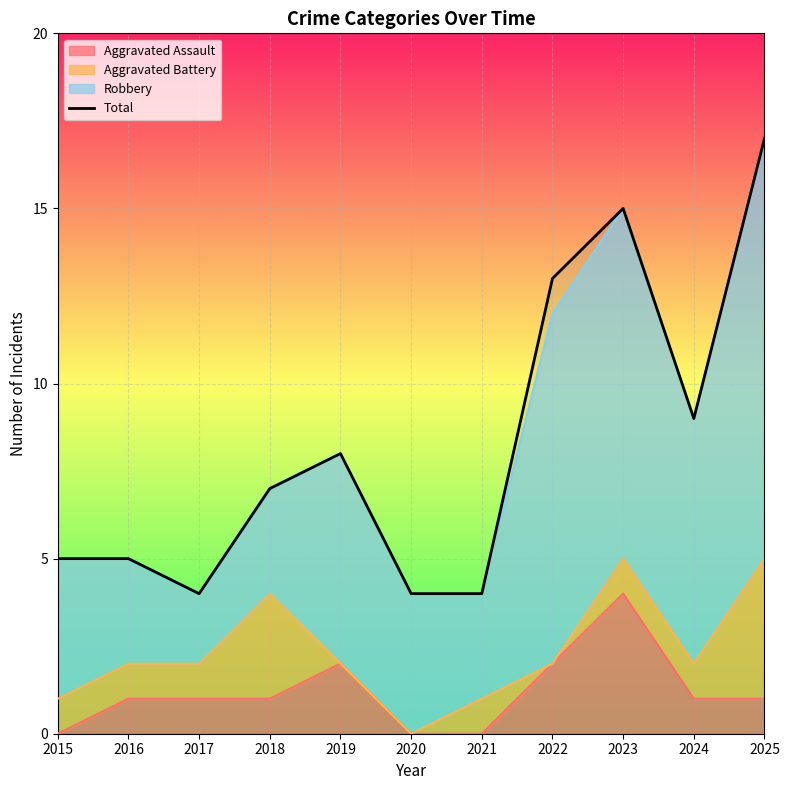

Reading left to right, list all the values displayed in this chart.

5	5	4	7	8	4	4	13	15	9	17